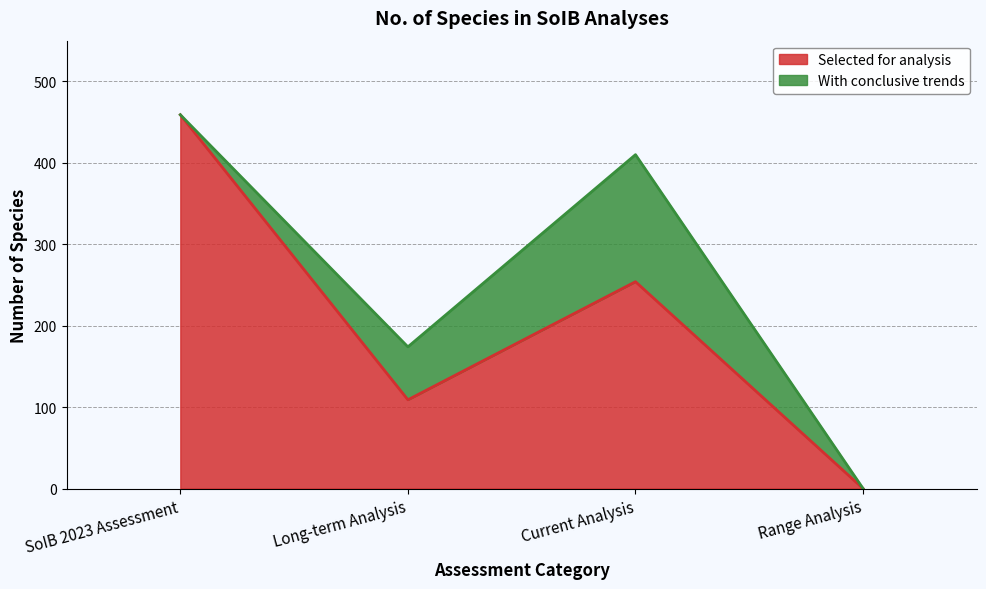

Where is the first local minimum?

Long-term Analysis